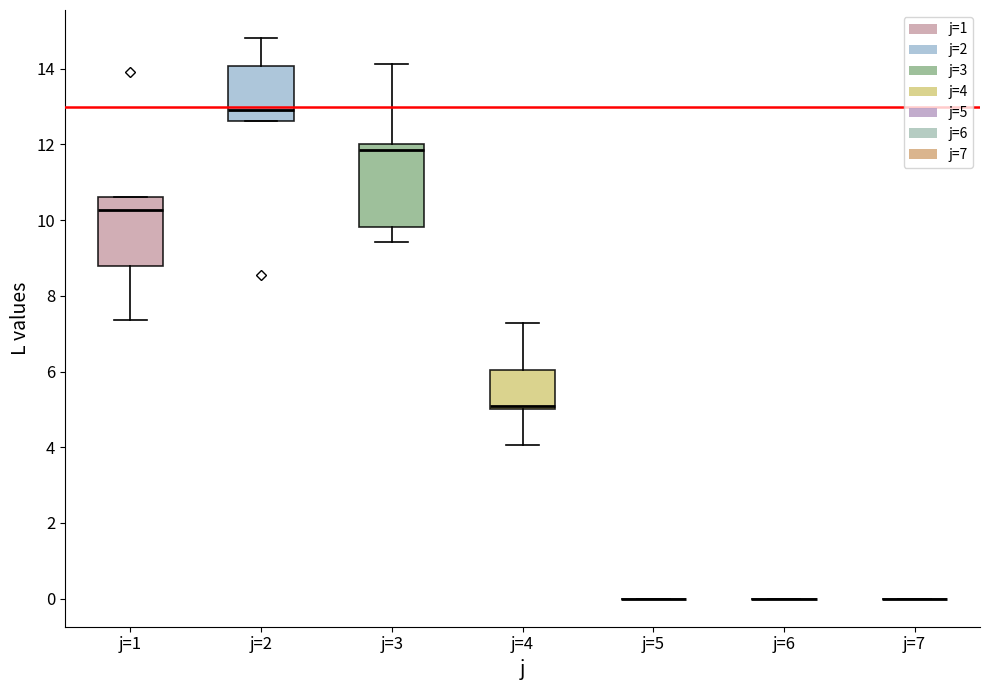

Reading left to right, read every box against the y-axis: the position of its median line, the range the box covers, and the ends of its whiskers. The values are not printed on the chart, so give them approximately, as read against the axis.

j=1: median 10.2, box 8.8 to 10.6, whiskers 7.4 to 10.6
j=2: median 13.0, box 12.6 to 14.0, whiskers 12.6 to 14.8
j=3: median 11.8, box 9.8 to 12.0, whiskers 9.4 to 14.2
j=4: median 5.0 (just above the box's lower edge), box 5.0 to 6.0, whiskers 4.0 to 7.2
j=5: box collapsed to a line at 0.0, whiskers 0.0 to 0.0
j=6: box collapsed to a line at 0.0, whiskers 0.0 to 0.0
j=7: box collapsed to a line at 0.0, whiskers 0.0 to 0.0